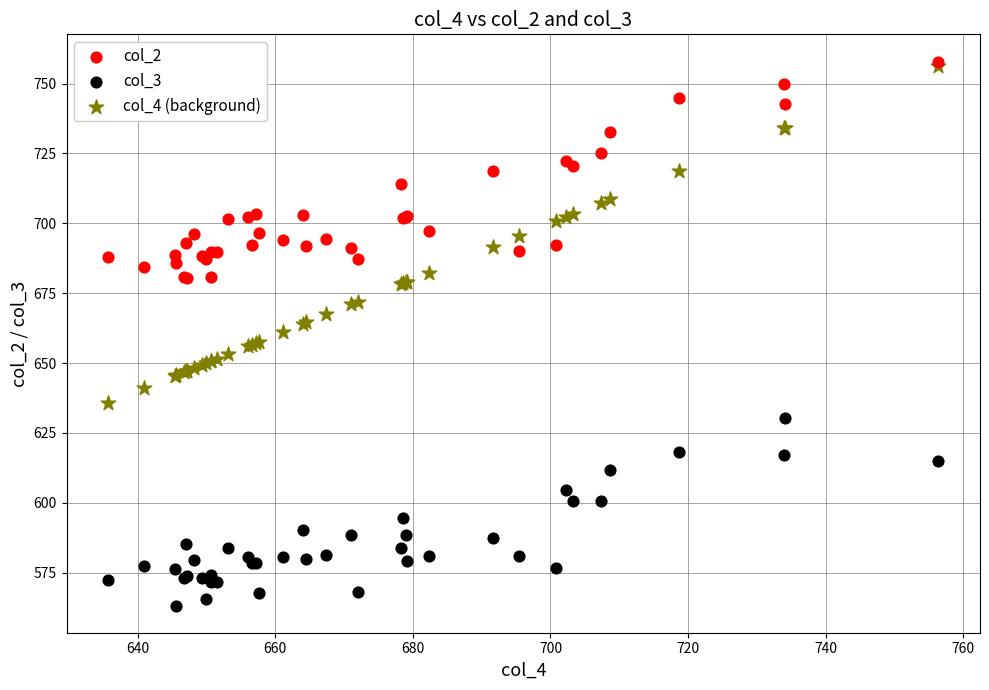

What are all the series names shown in the legend?

col_2, col_3, col_4 (background)